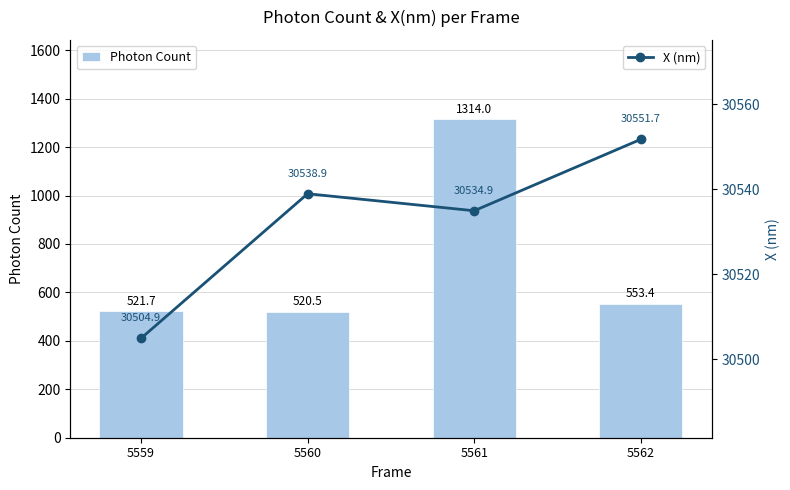

Rank the series by their average value, from highest to lowest.

X (nm), Photon Count